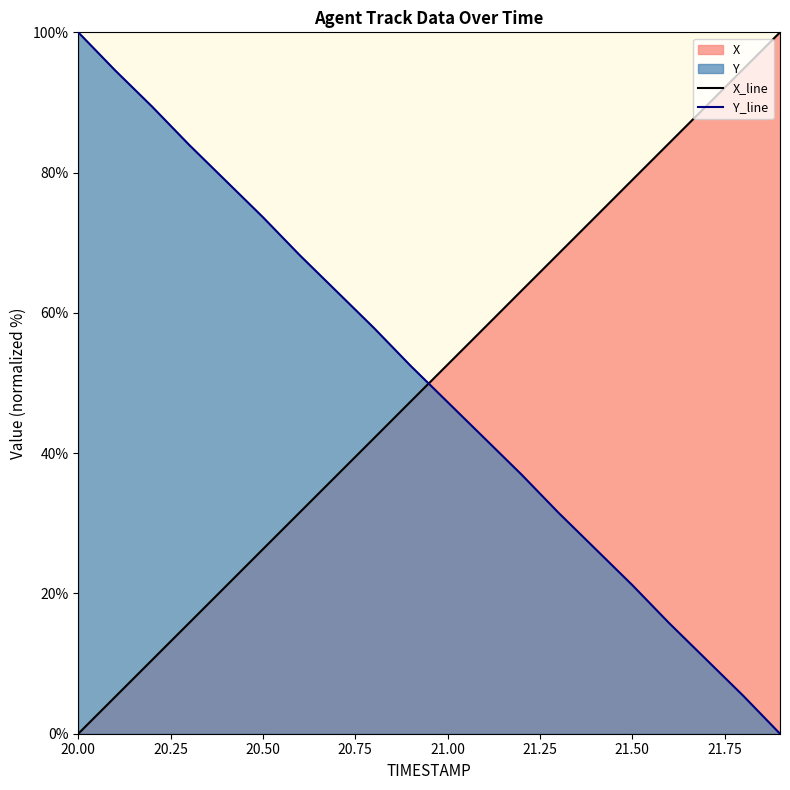

What is the average value of the X series?

50.0